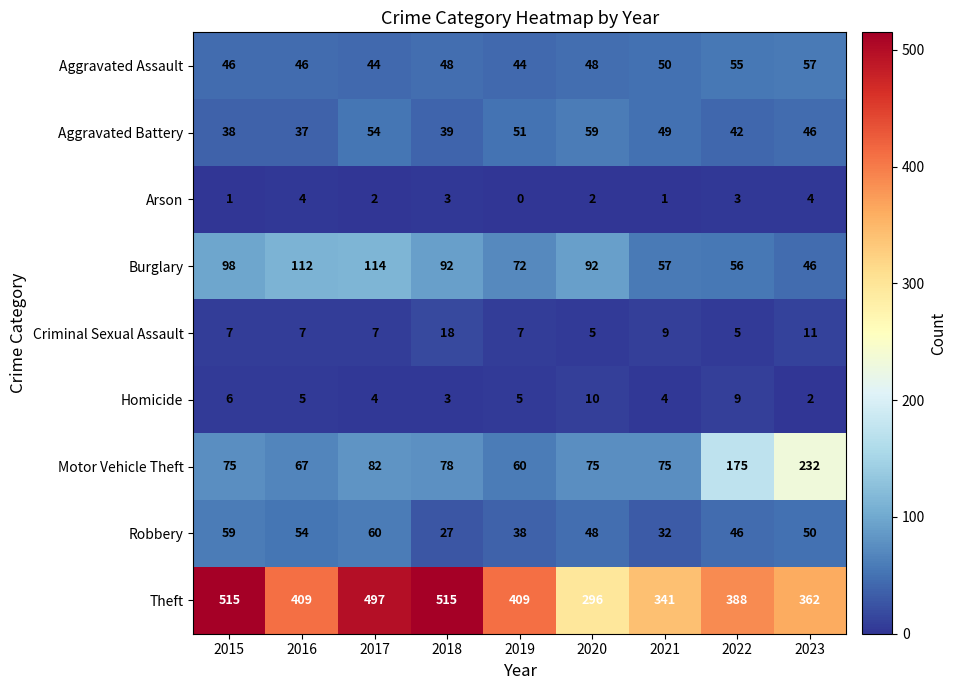

Rank the series by their maximum value, from highest to lowest.

Theft, Motor Vehicle Theft, Burglary, Robbery, Aggravated Battery, Aggravated Assault, Criminal Sexual Assault, Homicide, Arson